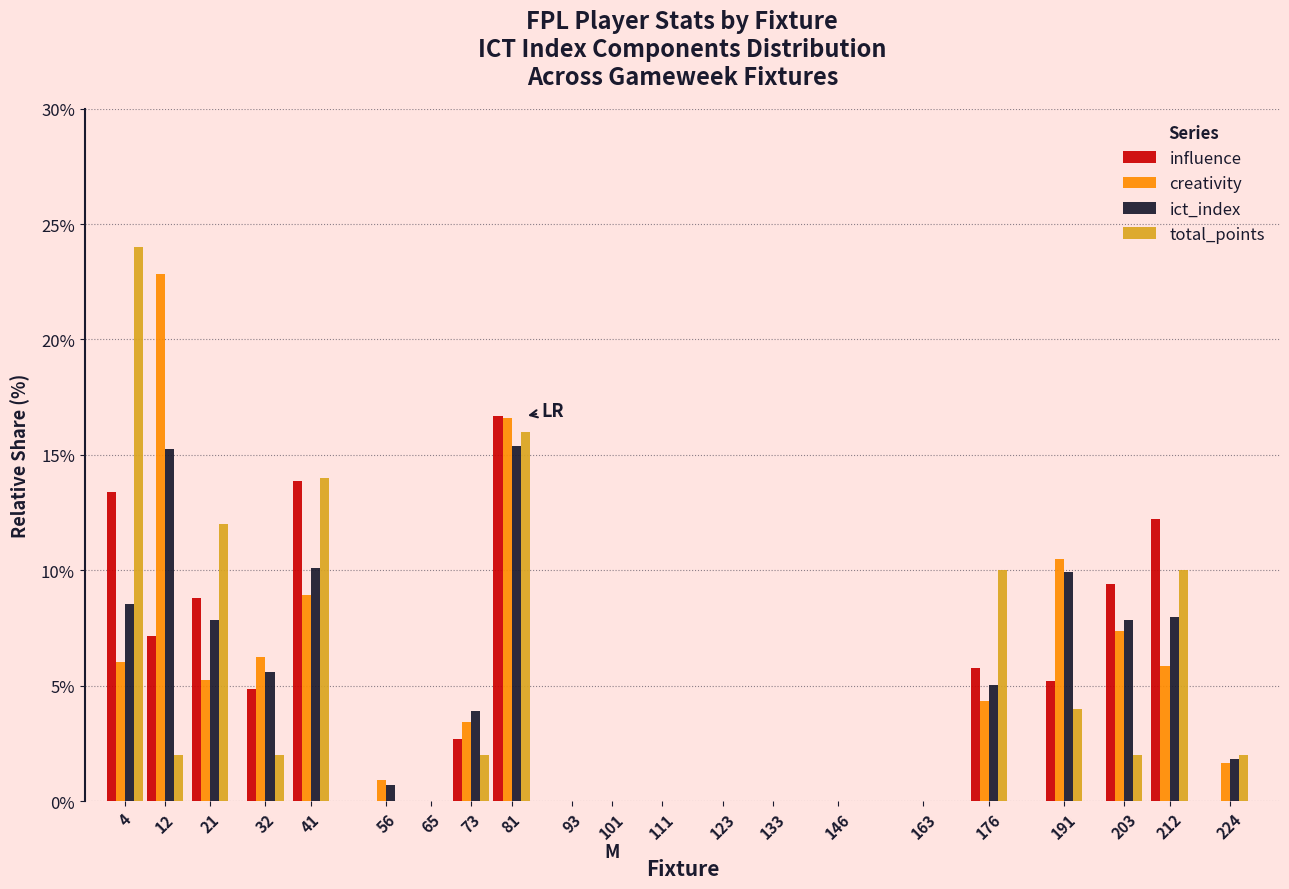

Which series changed the most between 21 and 93?

total_points